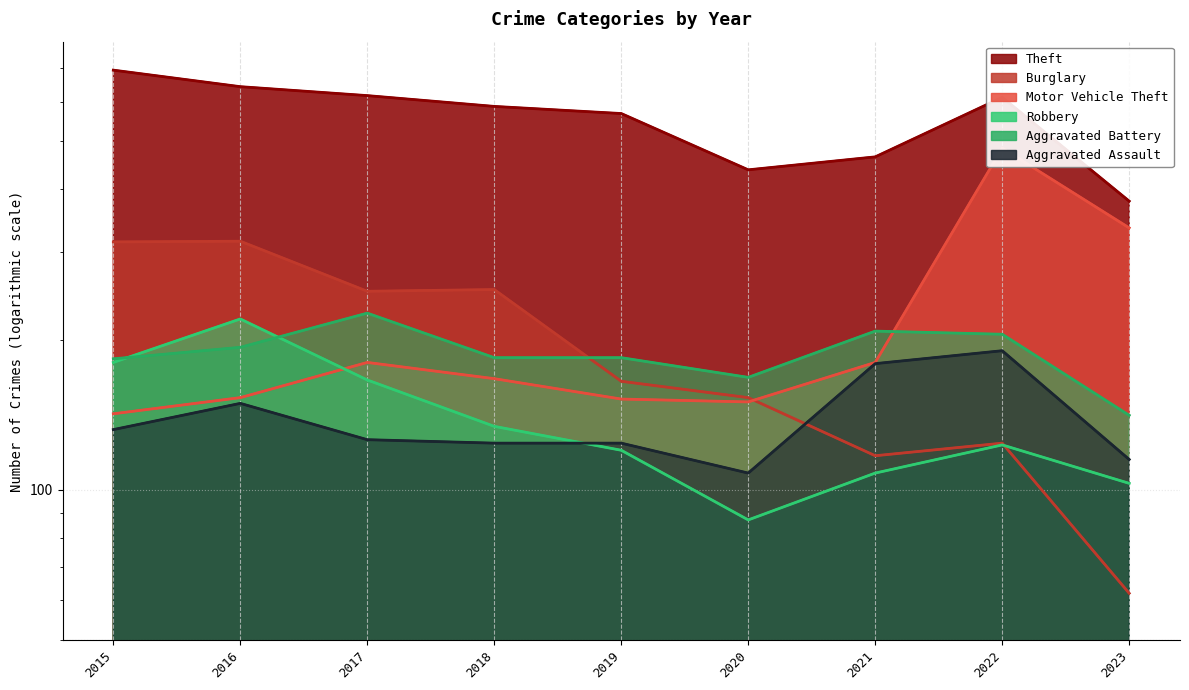

At which label is Aggravated Assault closest to 149?

2016